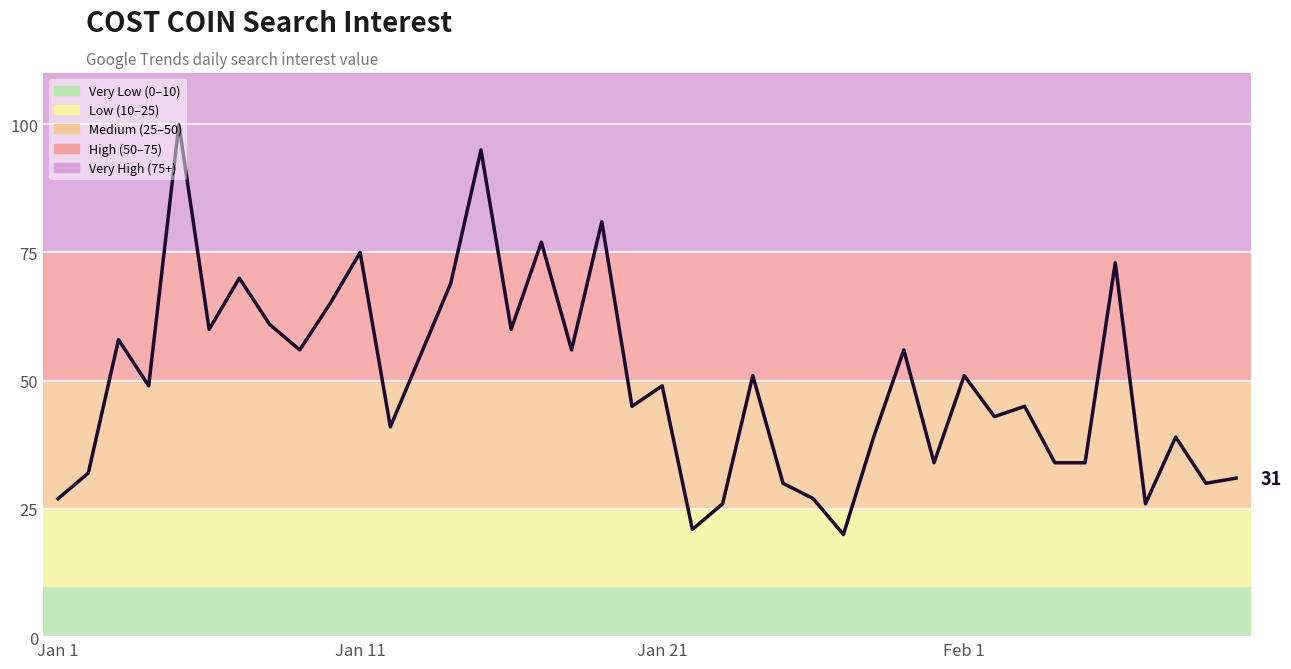

How many lines are shown in the chart?

1